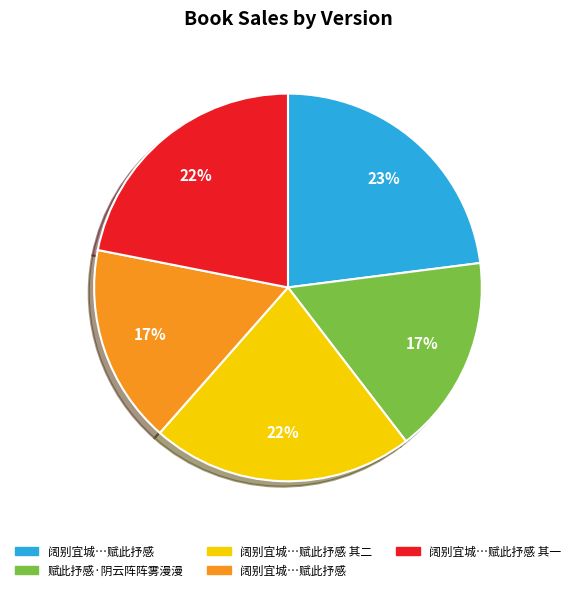

Does any single category account for the majority?

No